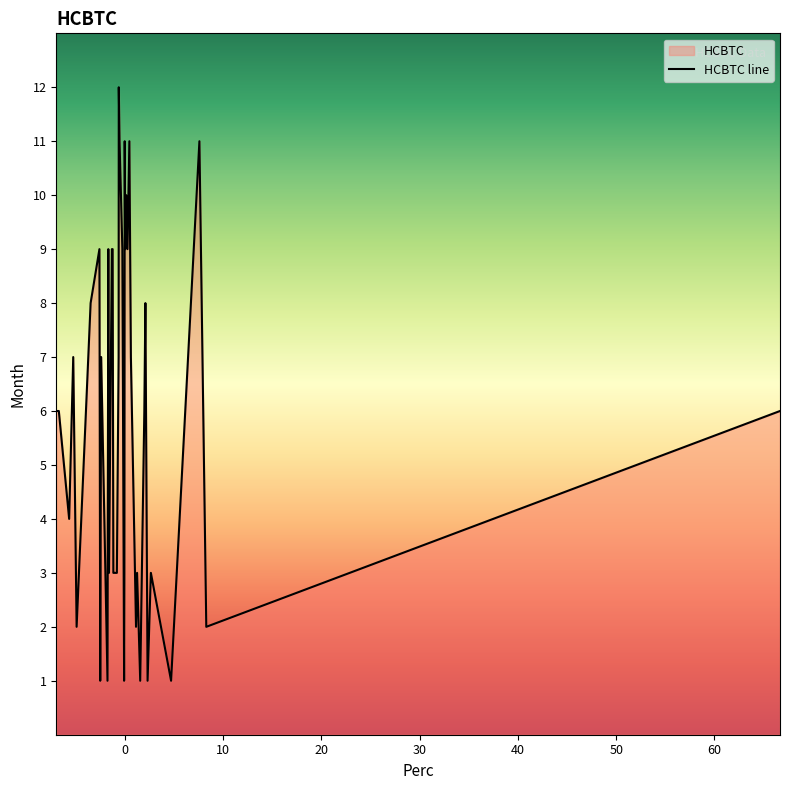

Count the number of categories in the chart.

40